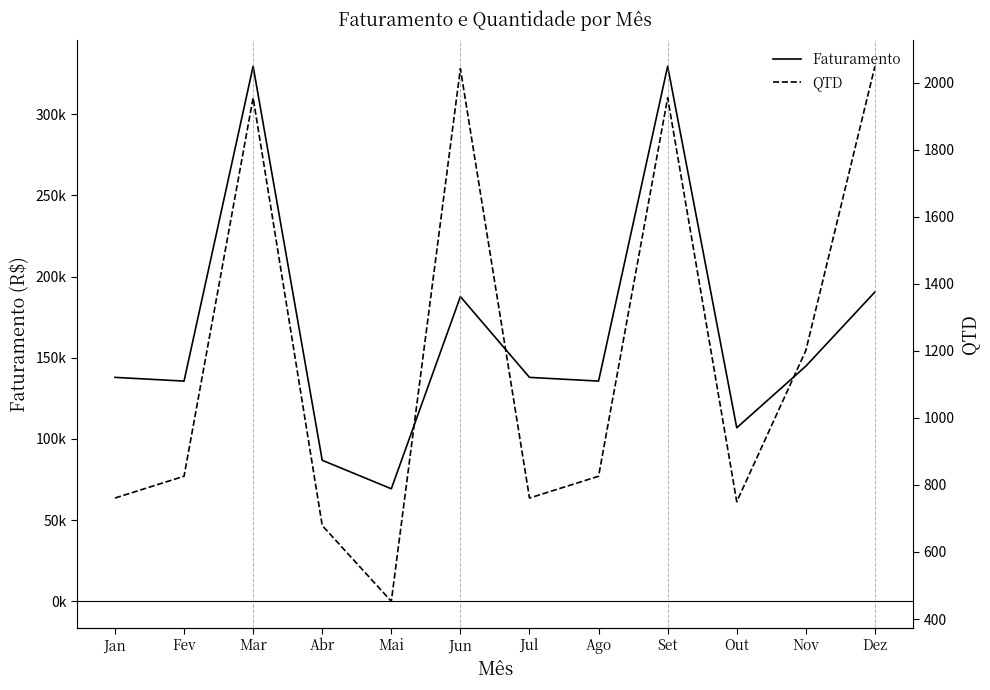

What is the spread (max minus min) of values at Mar?

327530.2